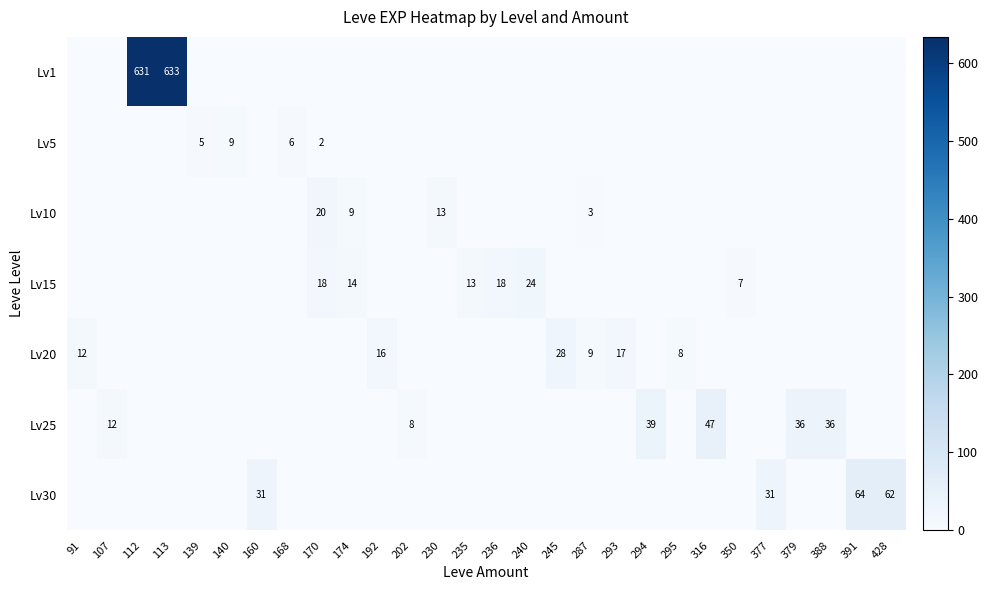

The value of Lv20 at 287 is 5. True or false?

False